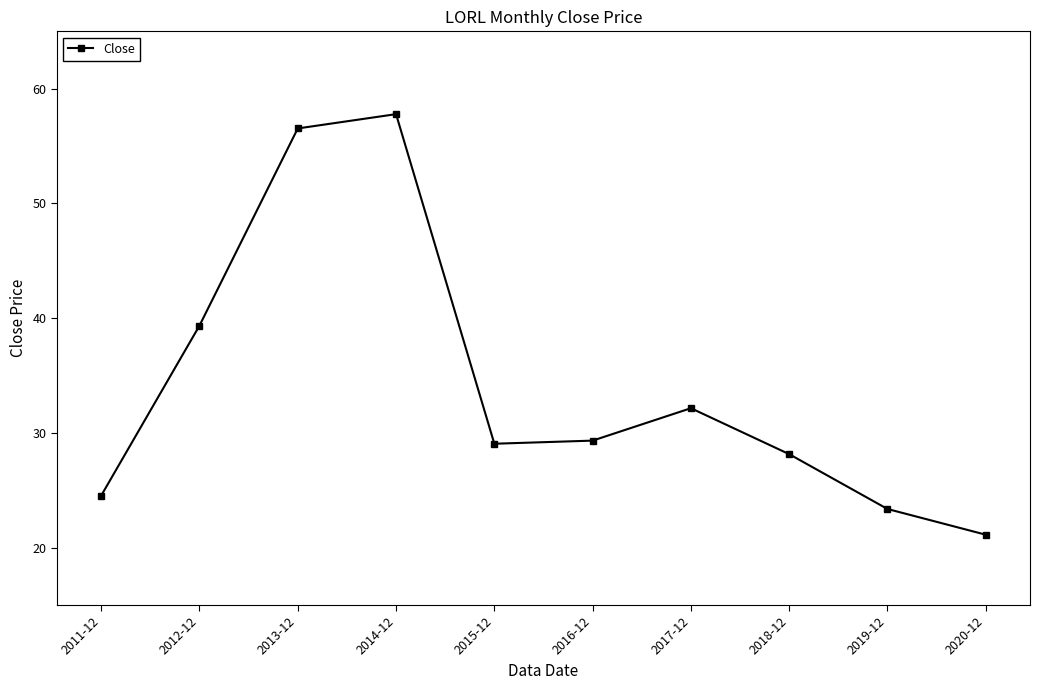

True or false: the data has more than 2 interior local peaks.

False